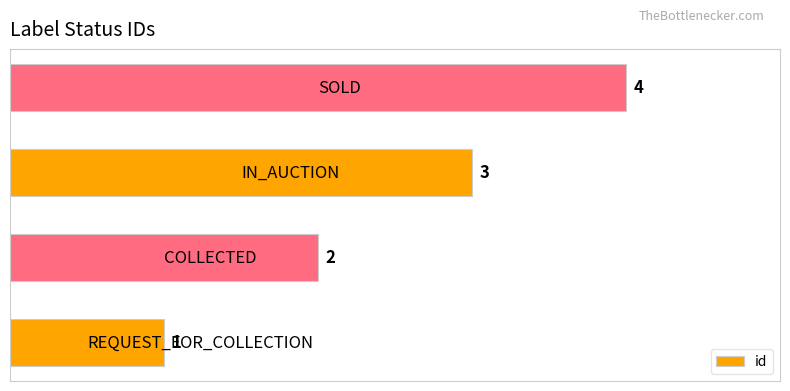

Count the values in the range 2 to 4.

3